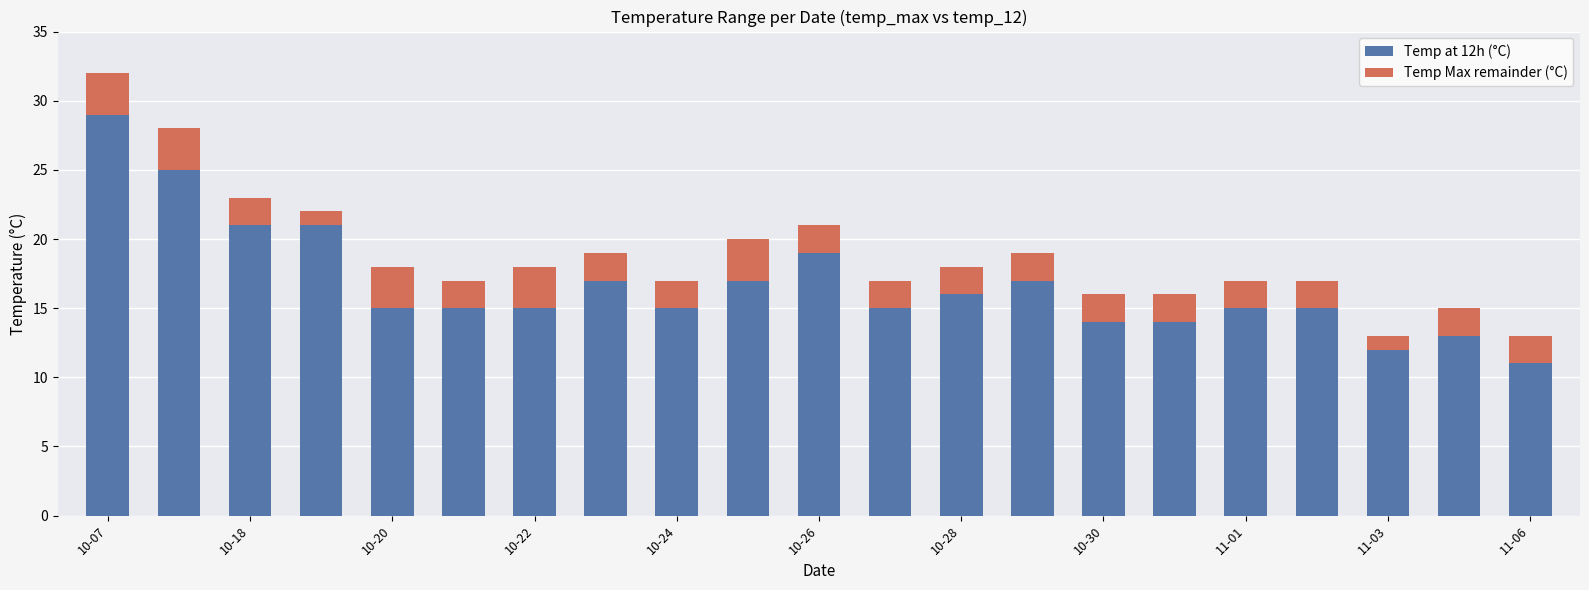

What is the total value across all series at 10-28?

18